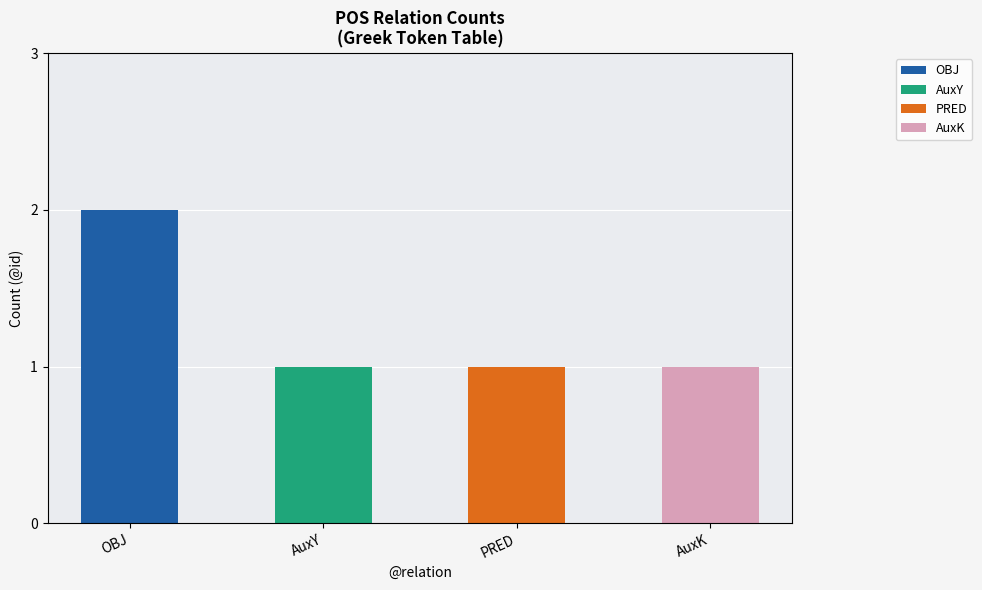

Which label corresponds to the smallest value in the chart?

AuxY